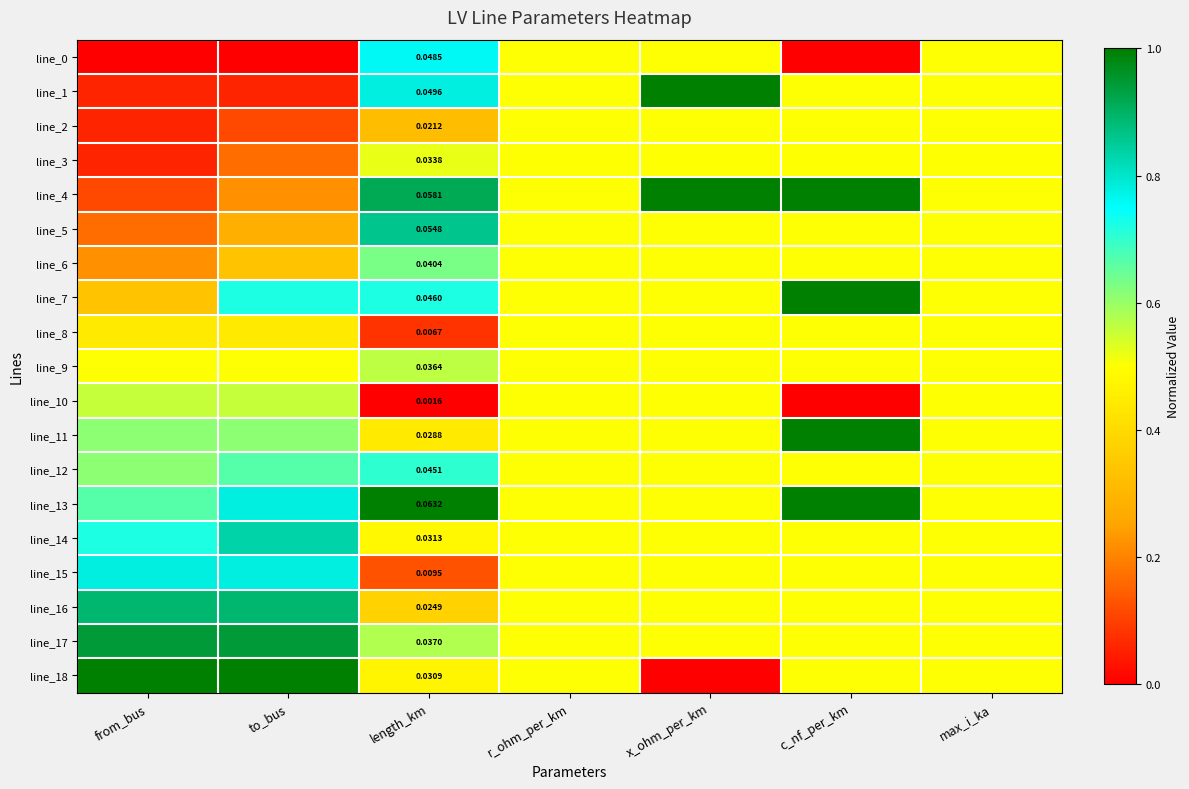

What is the approximate value of line_5 at c_nf_per_km?

0.5